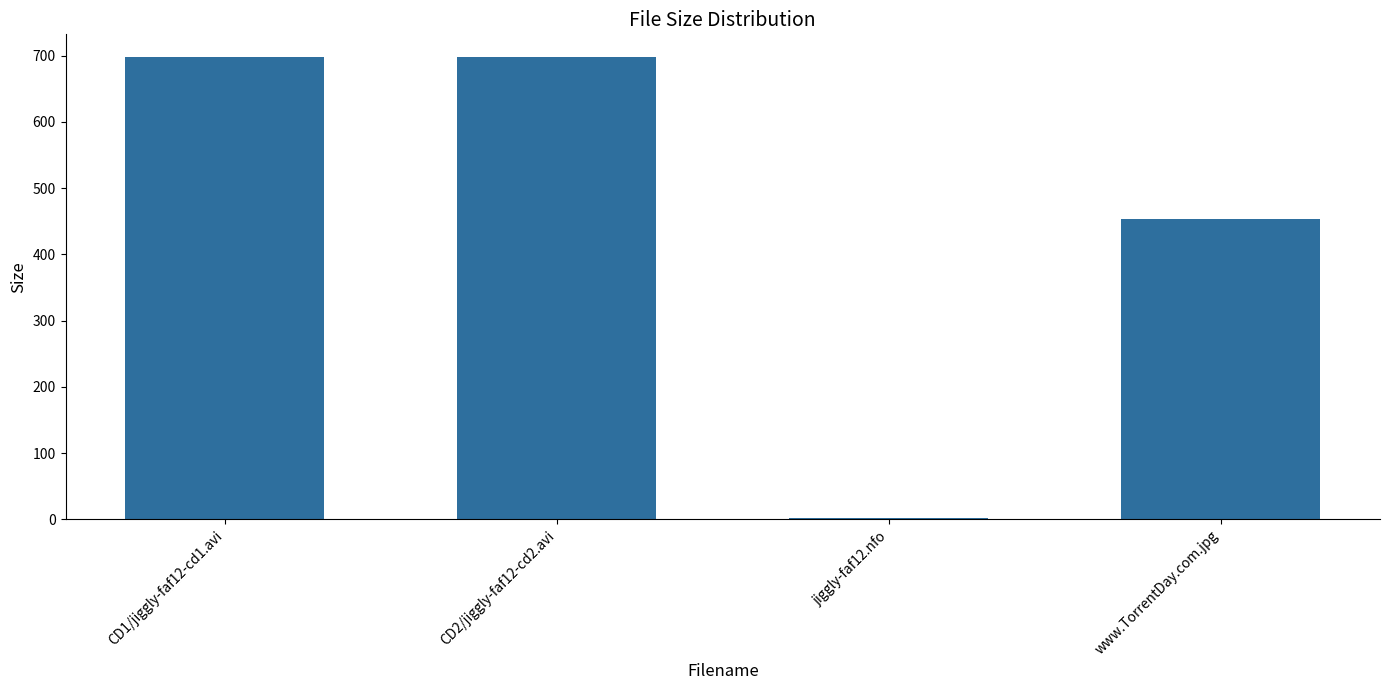

Which label corresponds to the smallest value in the chart?

jiggly-faf12.nfo